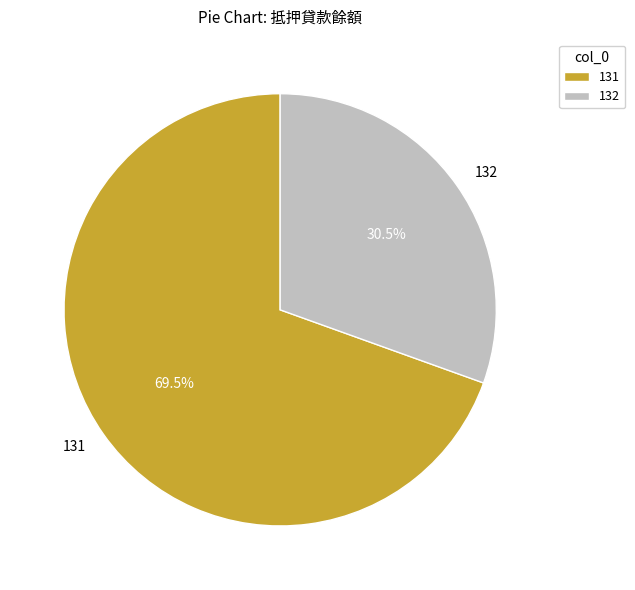

Which slice is the smallest?

132